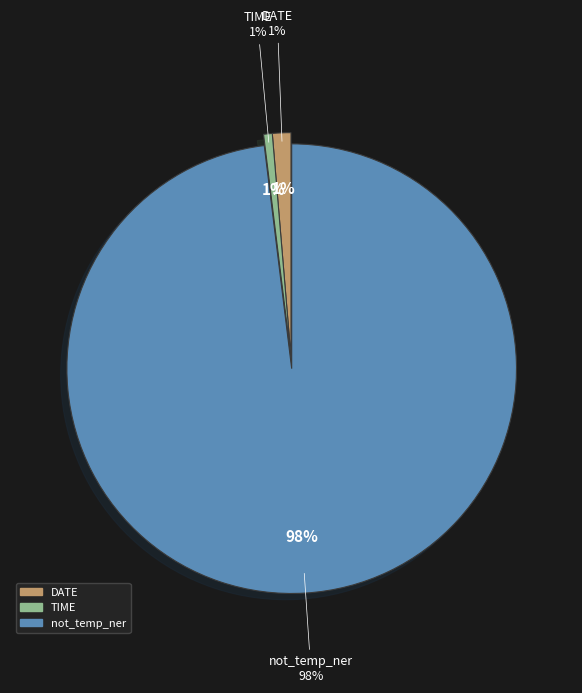

What is the majority slice?

not_temp_ner